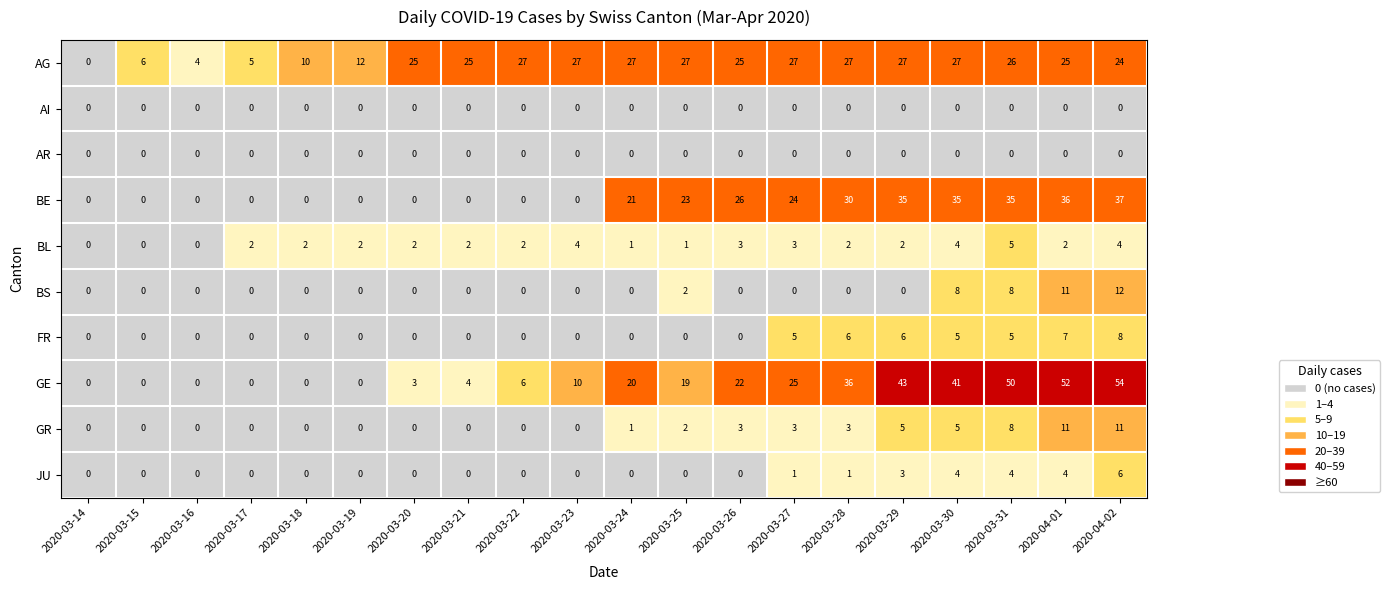

What is the maximum value for BS?

12